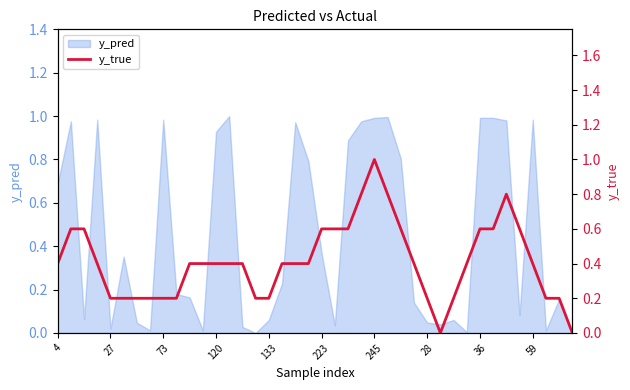

What is the approximate value at 31?

0.4